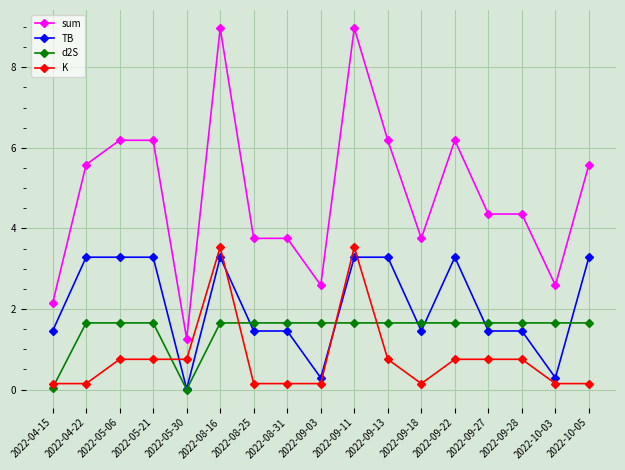

Which series has the largest total across all categories?

sum